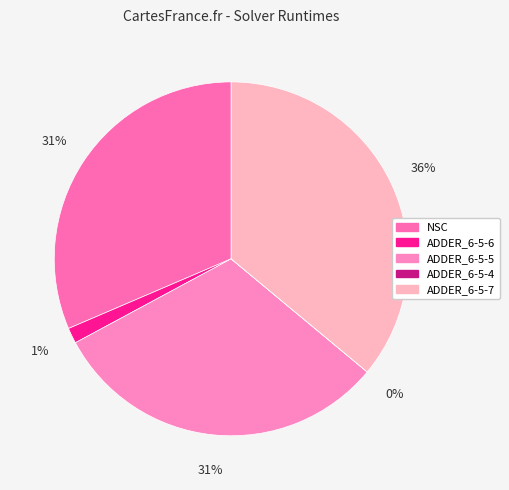

Which category has the biggest portion of the pie?

ADDER_6-5-7